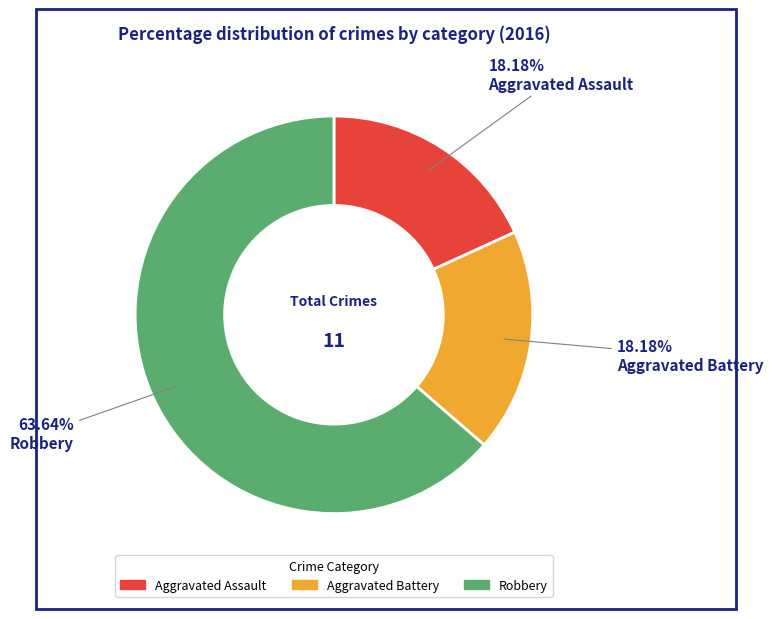

Approximately how many times larger is the value at Robbery compared to Aggravated Battery?

3.5